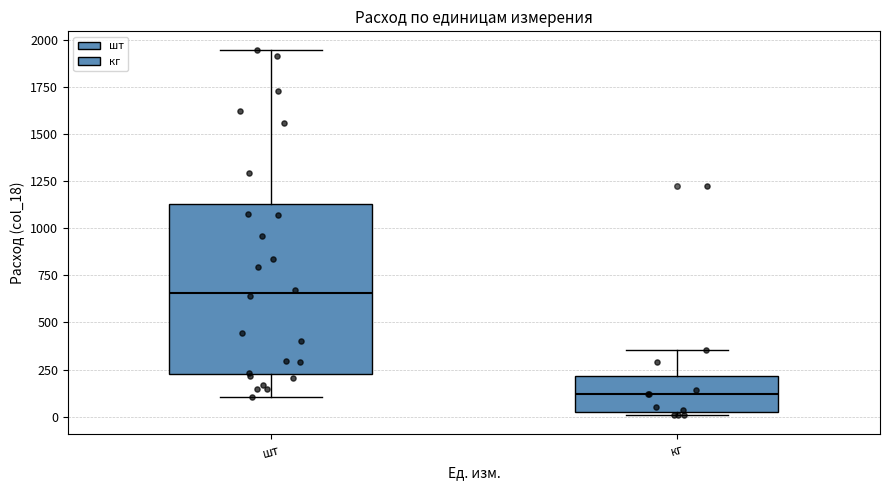

Which box has the lowest median line?

кг